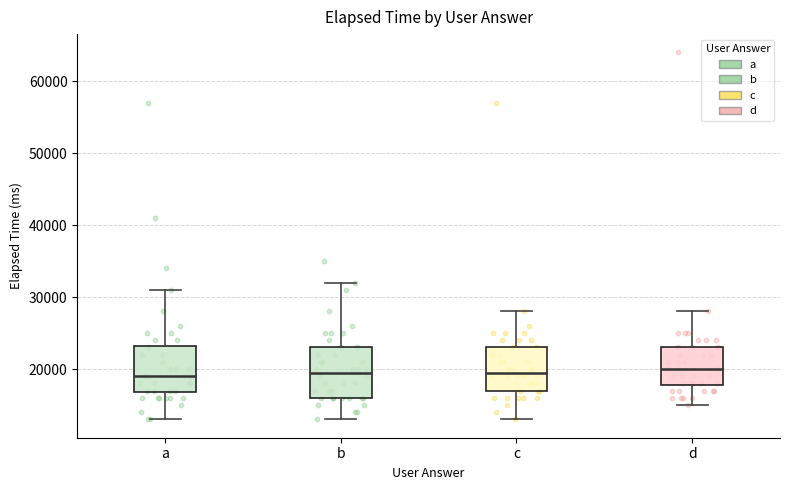

Reading left to right, read every box against the y-axis: the position of its median line, the range the box covers, and the ends of its whiskers. The values are not printed on the chart, so give them approximately, as read against the axis.

a: median 19000, box 17000 to 23000, whiskers 13000 to 31000
b: median 20000, box 16000 to 23000, whiskers 13000 to 32000
c: median 20000, box 17000 to 23000, whiskers 13000 to 28000
d: median 20000, box 18000 to 23000, whiskers 15000 to 28000